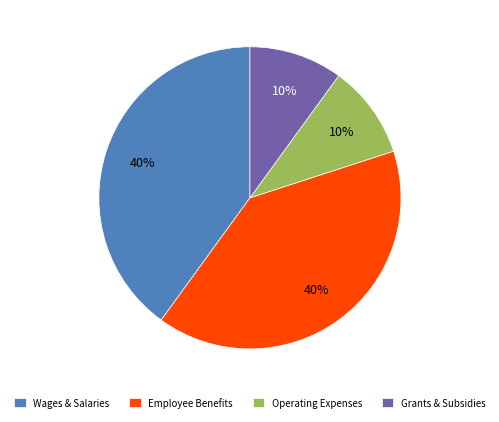

What percentage is the Wages & Salaries slice, to the nearest percent?

40%